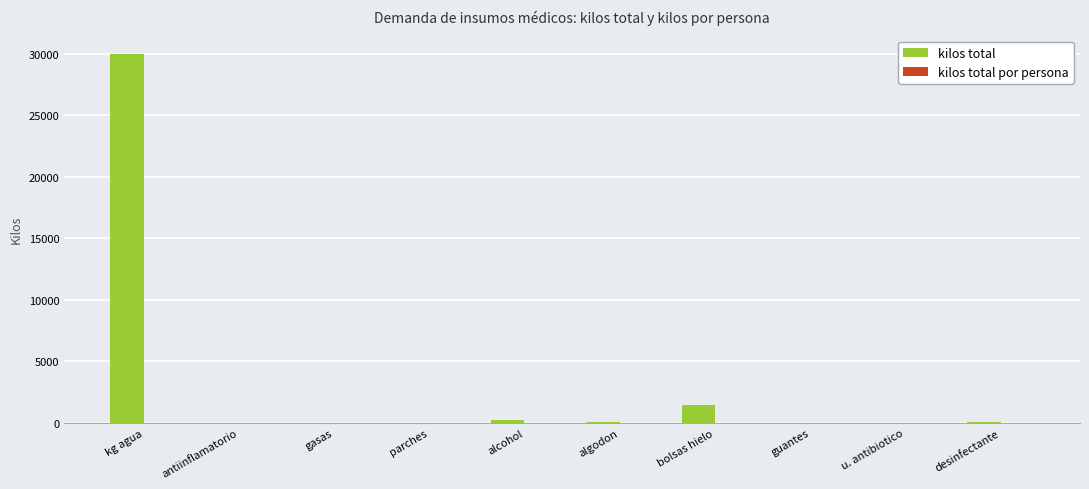

How many groups of bars are there?

10